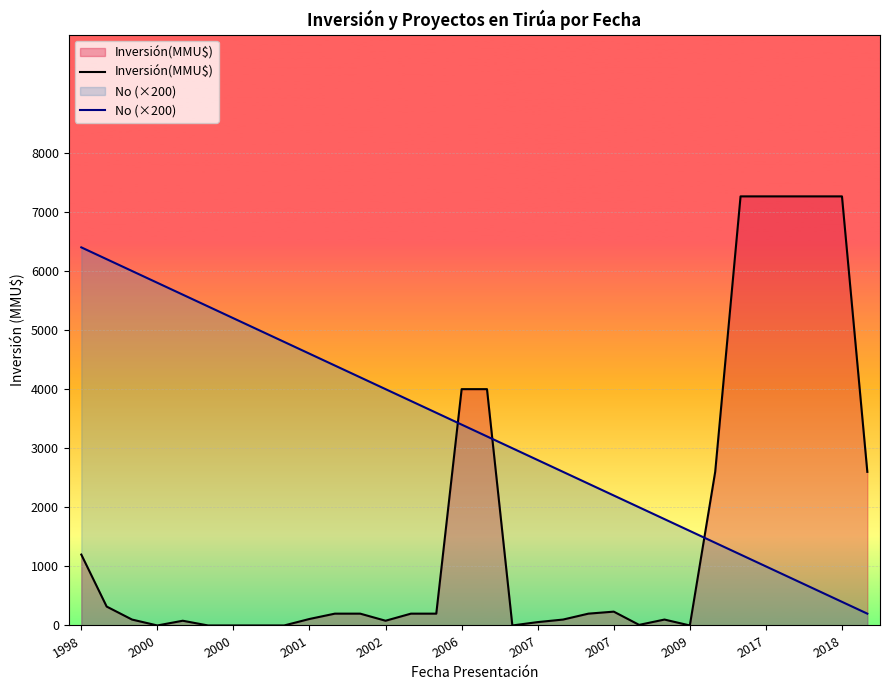

What is the average value of the No (×200) series?

3300